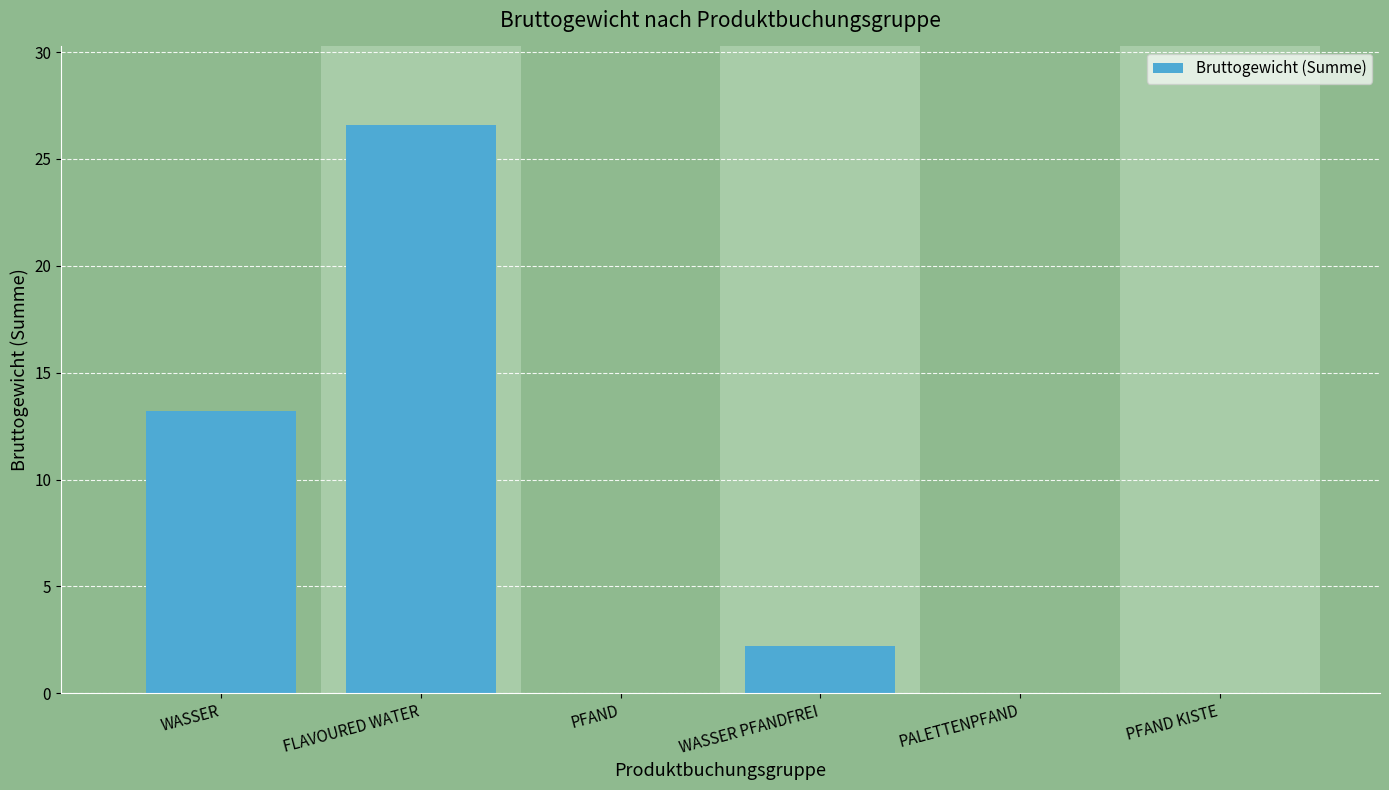

How many values exceed 2?

3